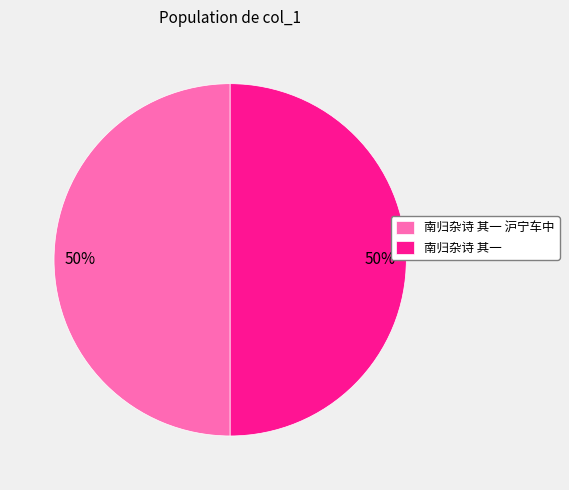

What is the ratio of the value at 南归杂诗 其一 to the value at 南归杂诗 其一 沪宁车中?

1.0